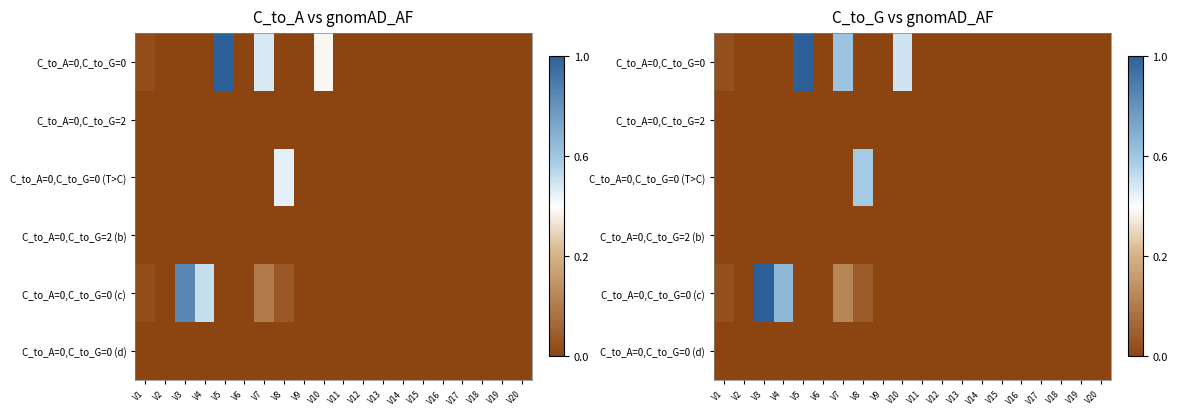

Which category has the lowest value in the C_to_A=0,C_to_G=0 series?

V2